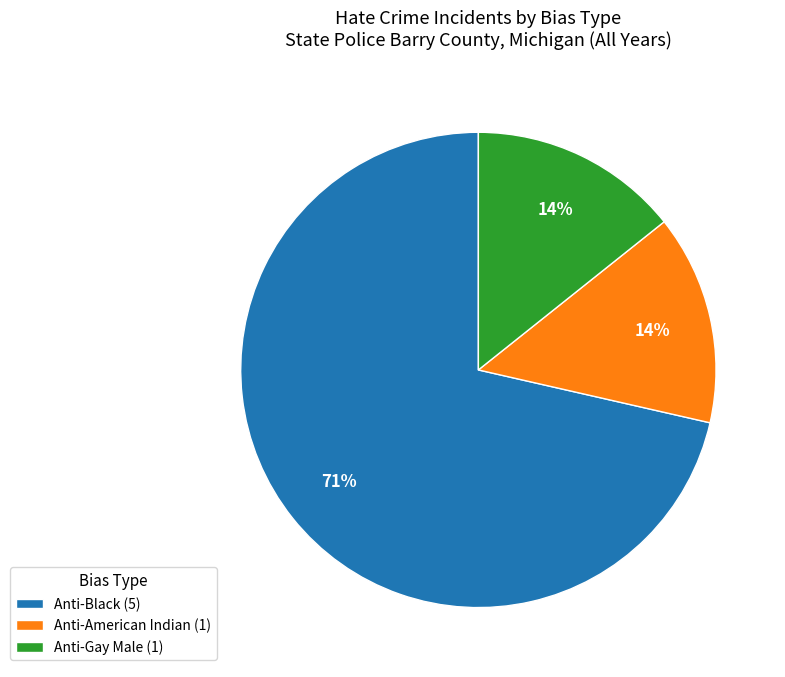

To the nearest percent, what percentage of the pie is Anti-American Indian (1)?

14%